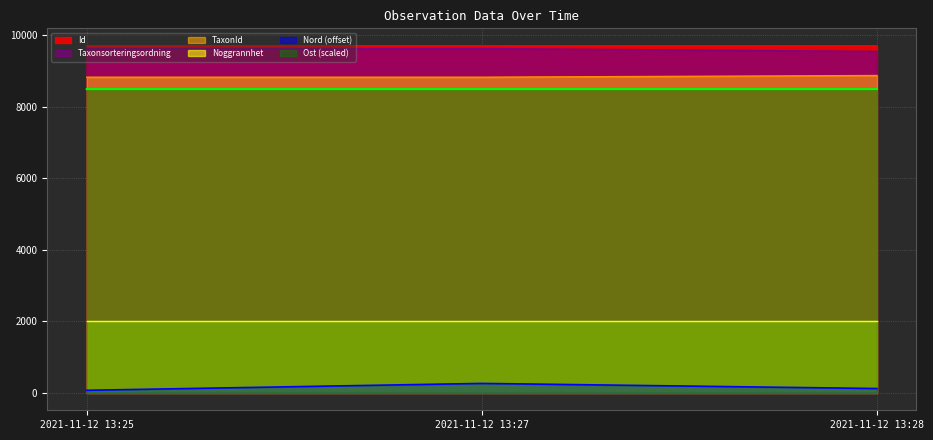

Is the value of TaxonId at 2021-11-12 13:27 greater than the value of Id at 2021-11-12 13:27?

No